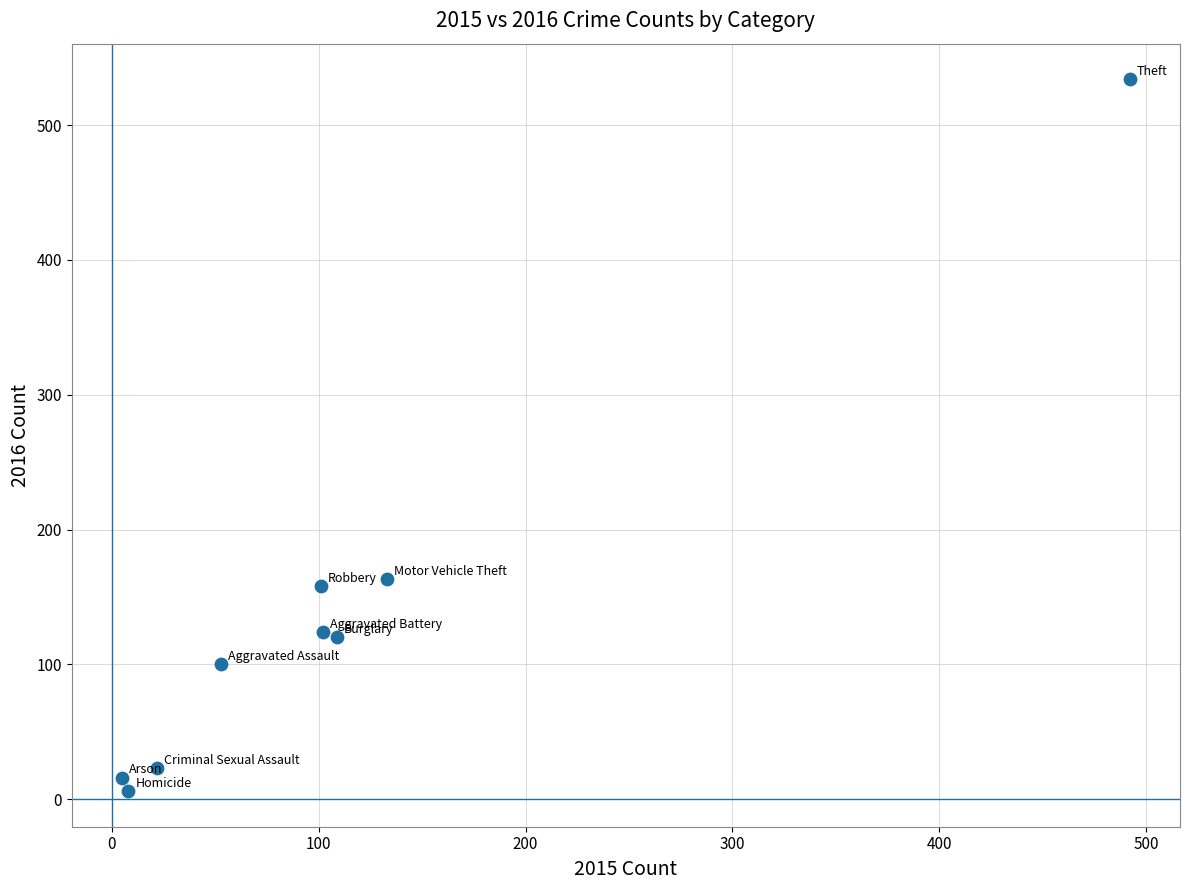

What is the range of Y values (max minus min)?

528